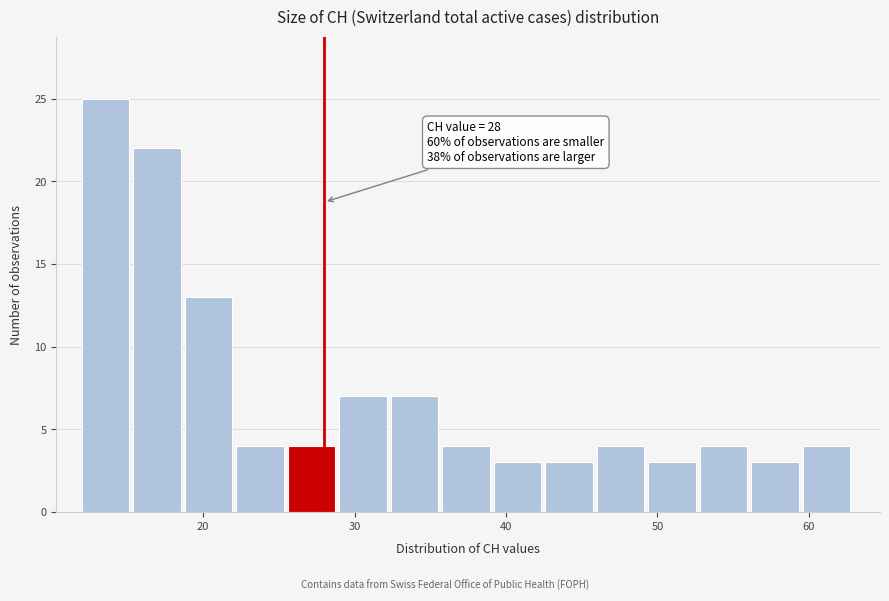

Around what value on the x-axis is the tallest bar? Give the approximate position of its centre, as read against the axis.

14